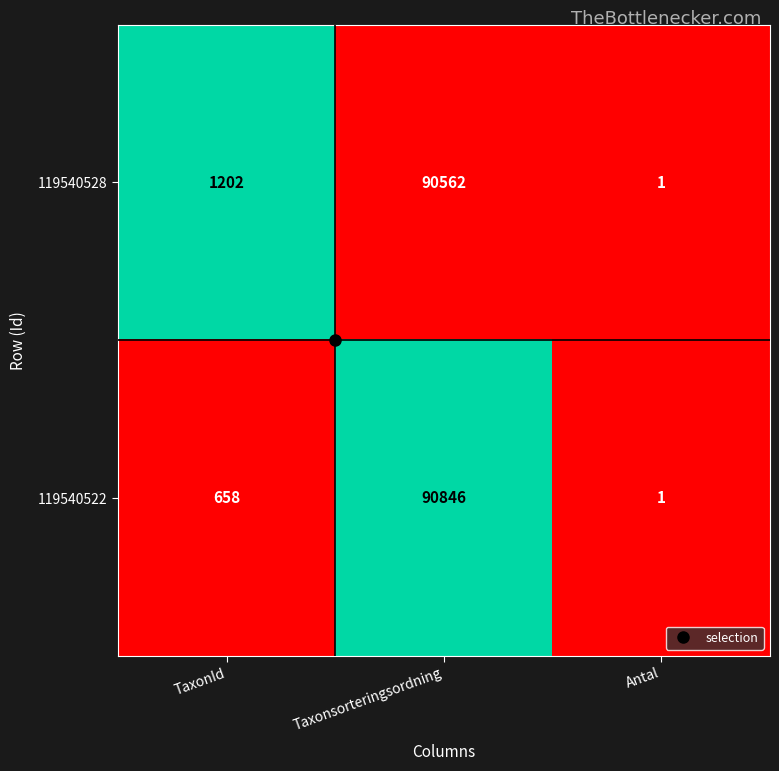

Which label corresponds to the smallest value in the chart?

Antal